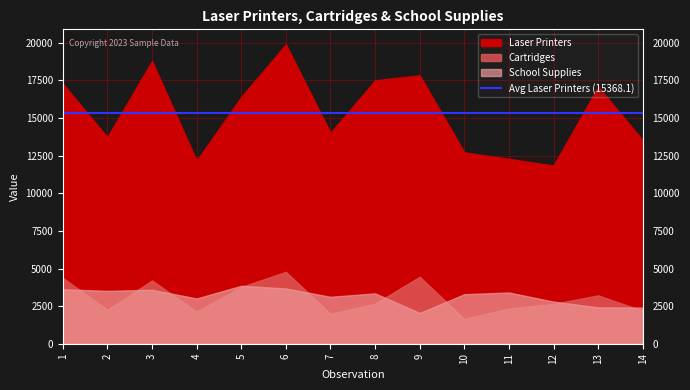

Reading left to right, extract all data points from this chart.

Laser Printers: 1=17291	2=13734	3=18802	4=12171	5=16402	6=19904	7=14023	8=17513	9=17847	10=12718	11=12292	12=11846	13=17088	14=13523
Cartridges: 1=4379	2=2258	3=4206	4=2137	5=3775	6=4781	7=1991	8=2663	9=4451	10=1648	11=2342	12=2646	13=3216	14=2184
School Supplies: 1=3618	2=3514	3=3587	4=3007	5=3850	6=3675	7=3120	8=3345	9=2045	10=3292	11=3405	12=2799	13=2417	14=2405